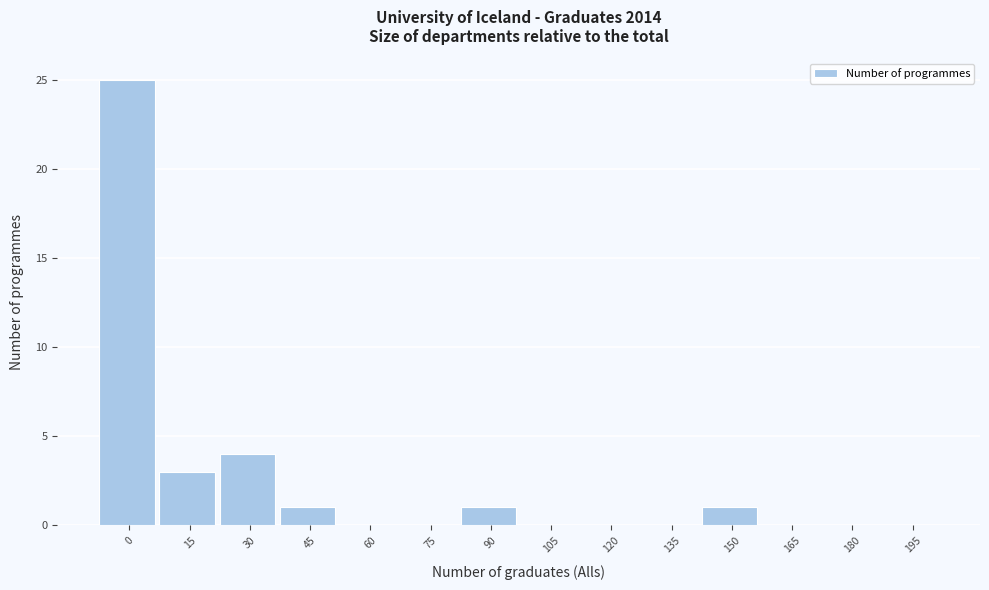

Reading left to right, extract all data points from this chart.

0=25	15=3	30=4	45=1	60=0	75=0	90=1	105=0	120=0	135=0	150=1	165=0	180=0	195=0